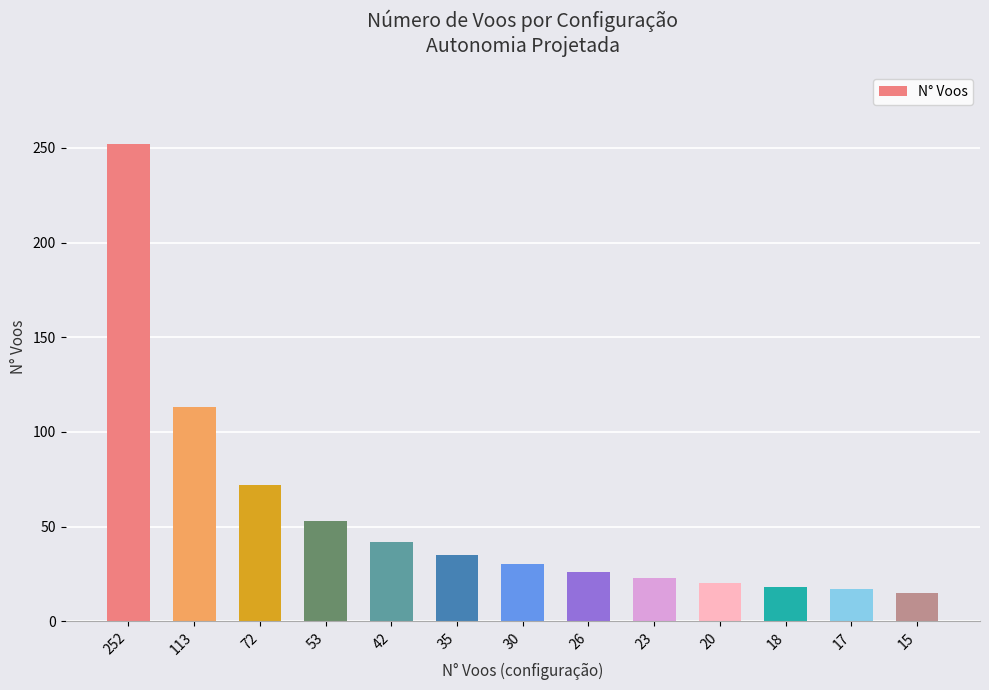

What is the difference between the values at 18 and 23?

5